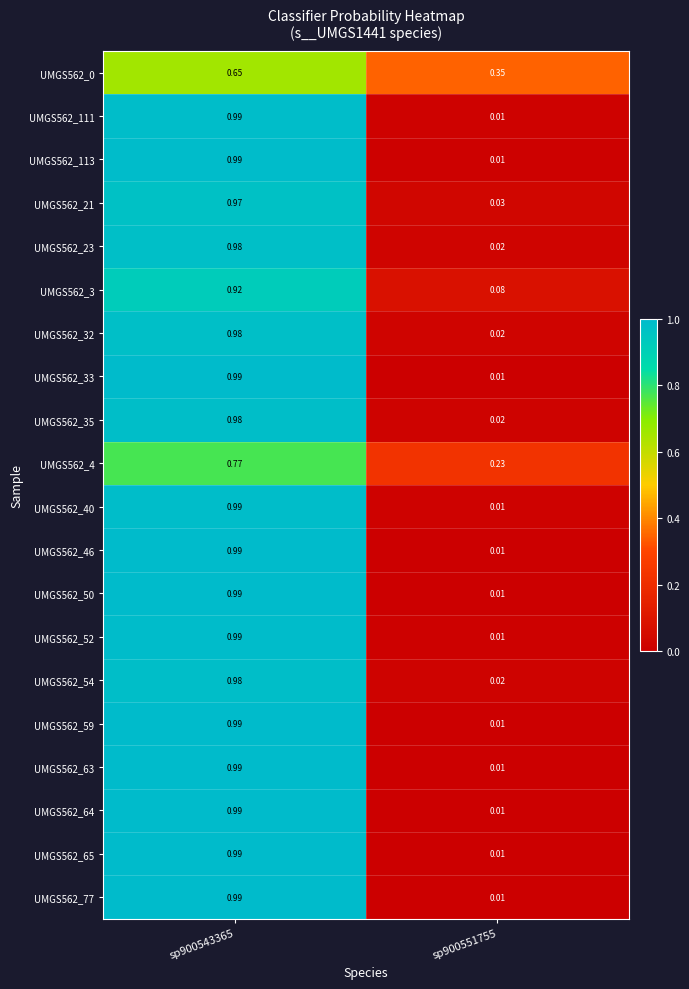

Is the value of UMGS562_52 at sp900551755 greater than the value of UMGS562_23 at sp900543365?

No